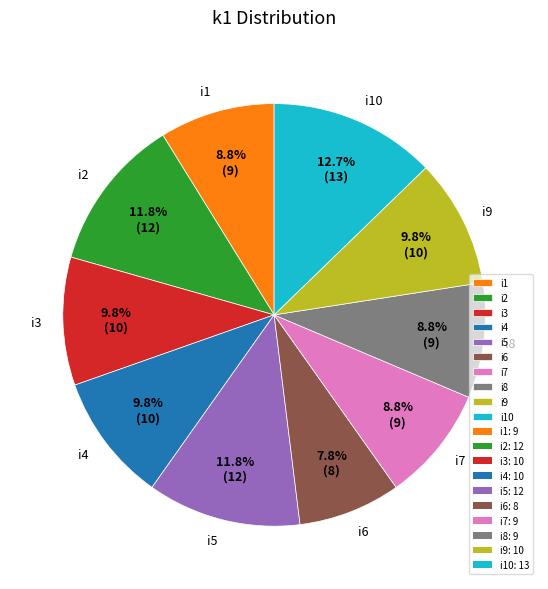

Which slice is the smallest?

i6